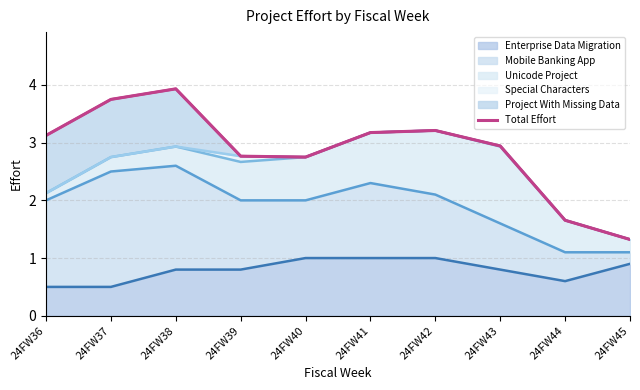

Reading left to right, transcribe all the data shown in this chart.

3.1	3.8	3.9	2.8	2.8	3.2	3.2	2.9	1.7	1.3